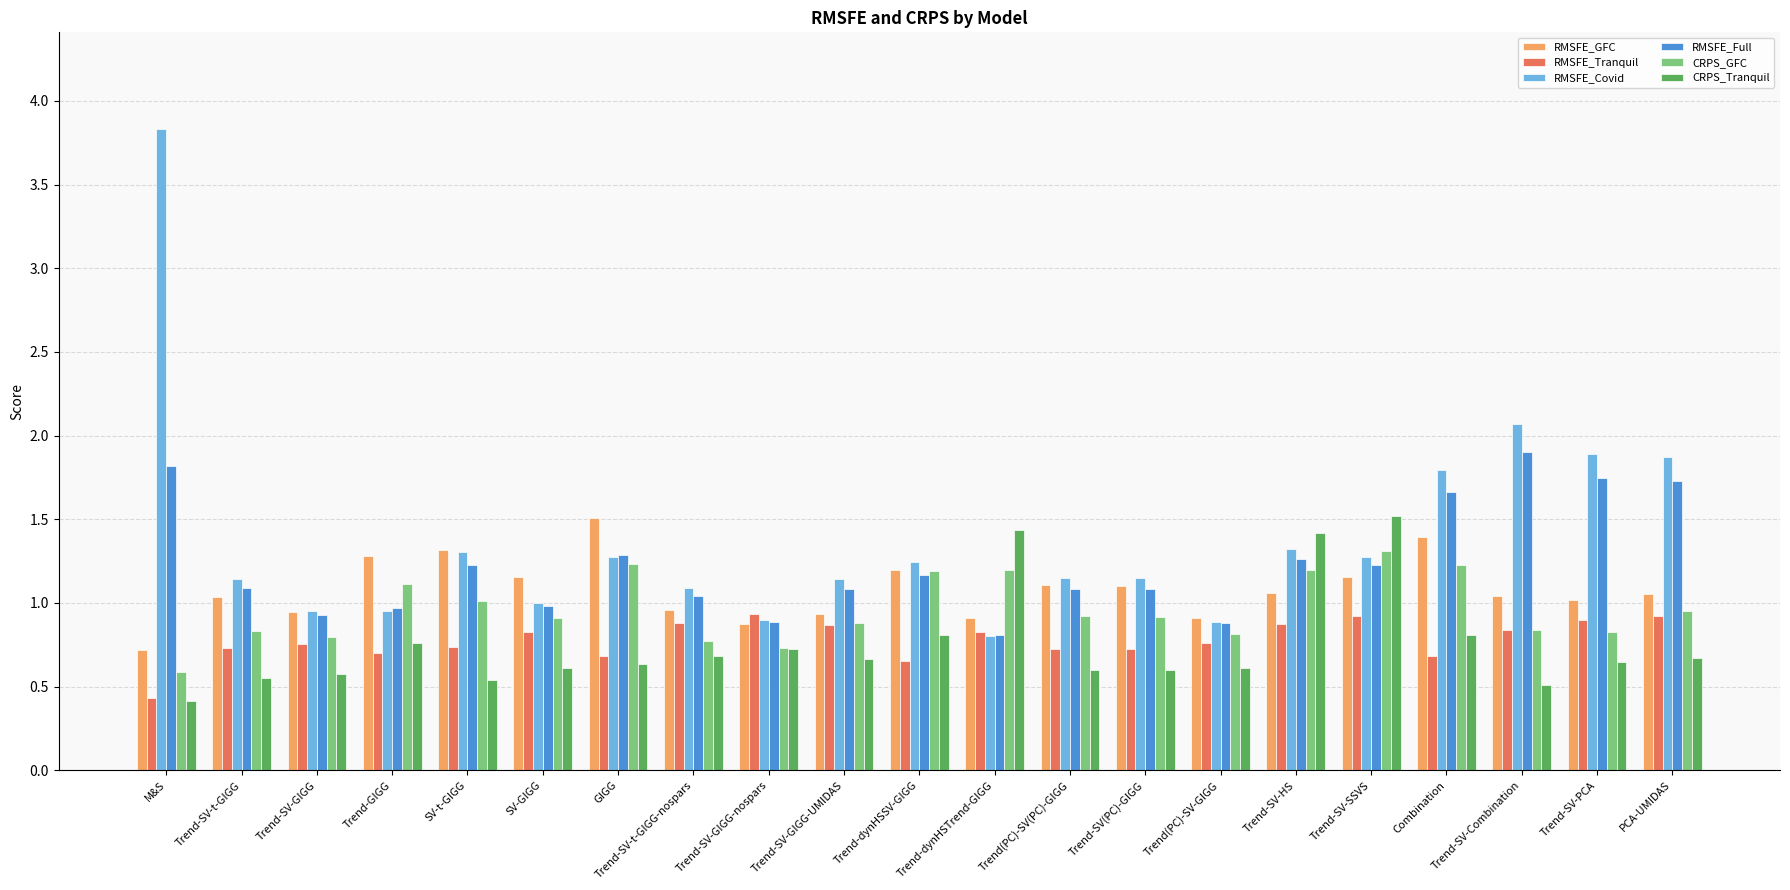

True or false: CRPS_GFC has a value of 0.3 at Trend-SV-t-GIGG-nospars.

False